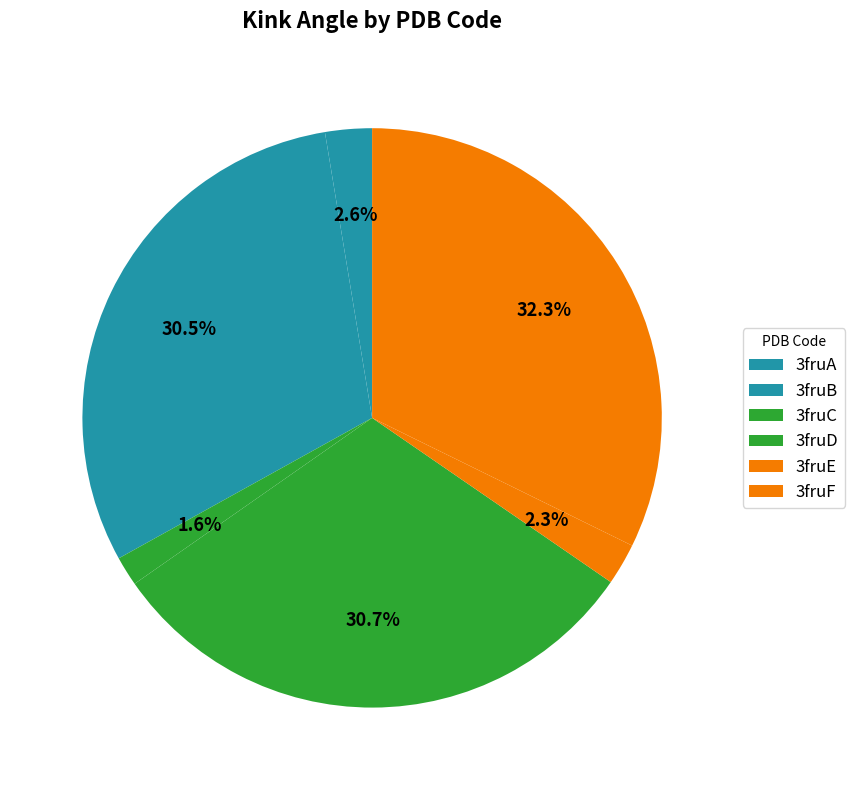

How many slices are in this pie chart?

6